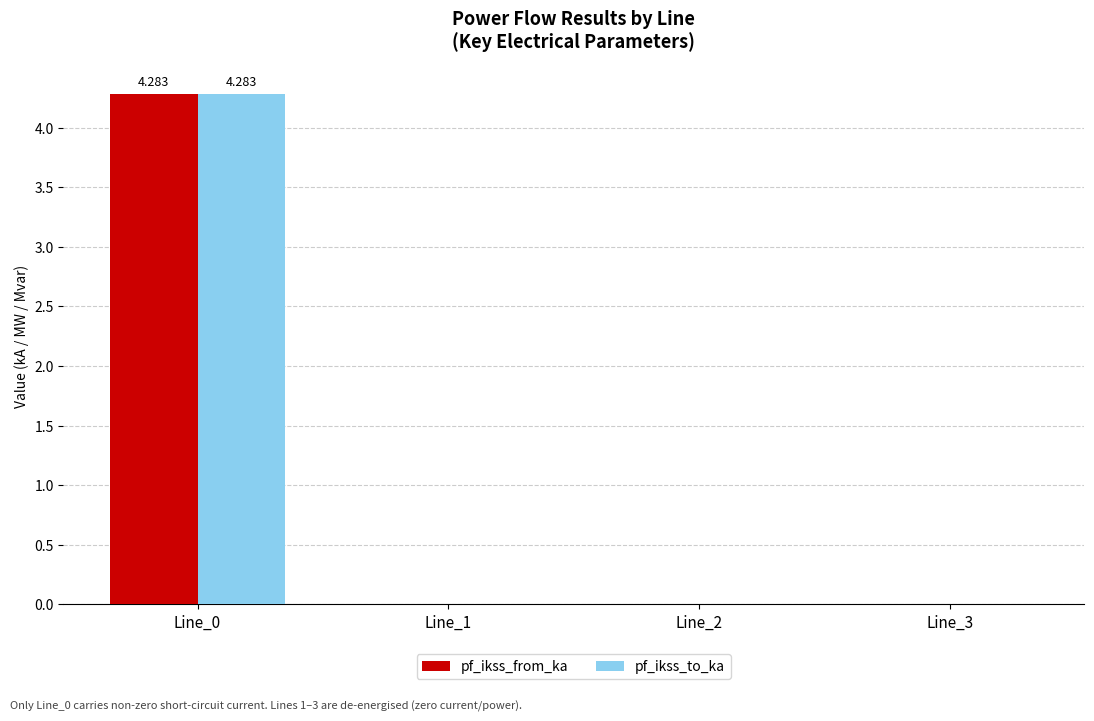

How many groups of bars are there?

4